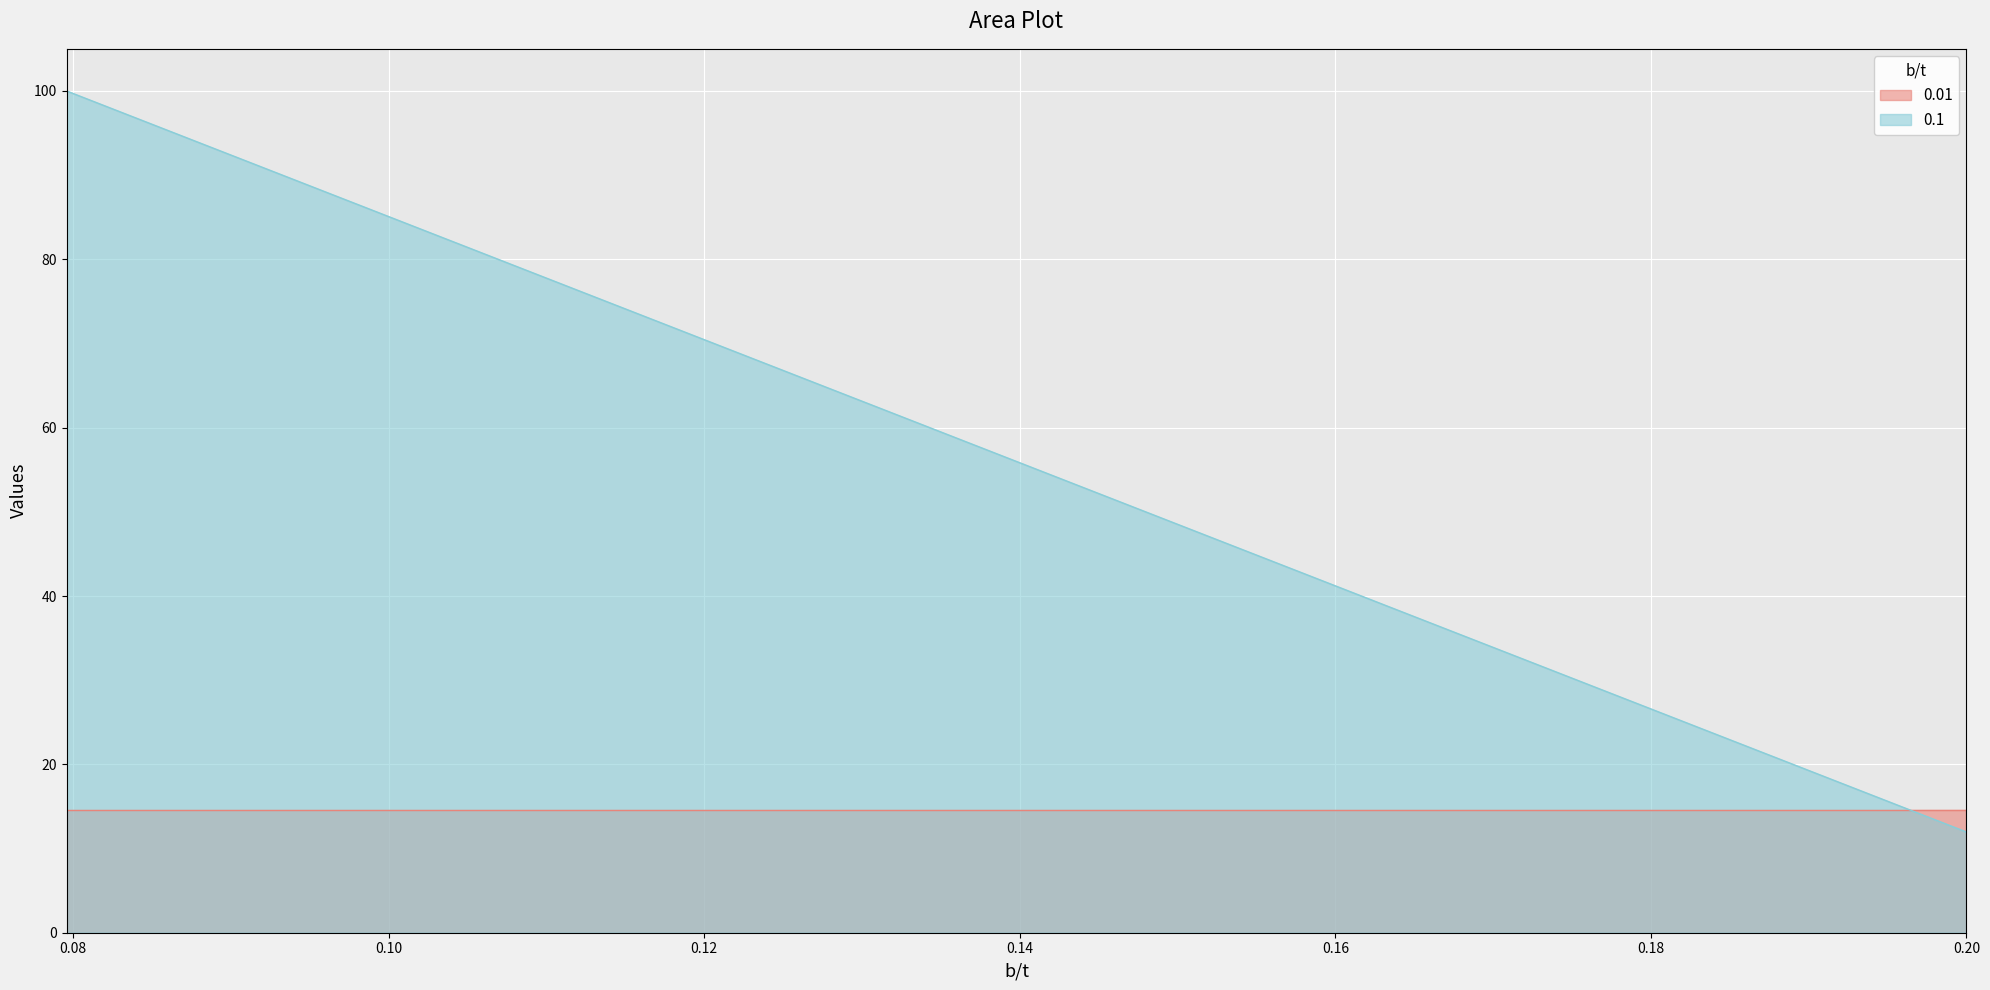

At which category is the sum across all series the highest?

0.07957747154594767